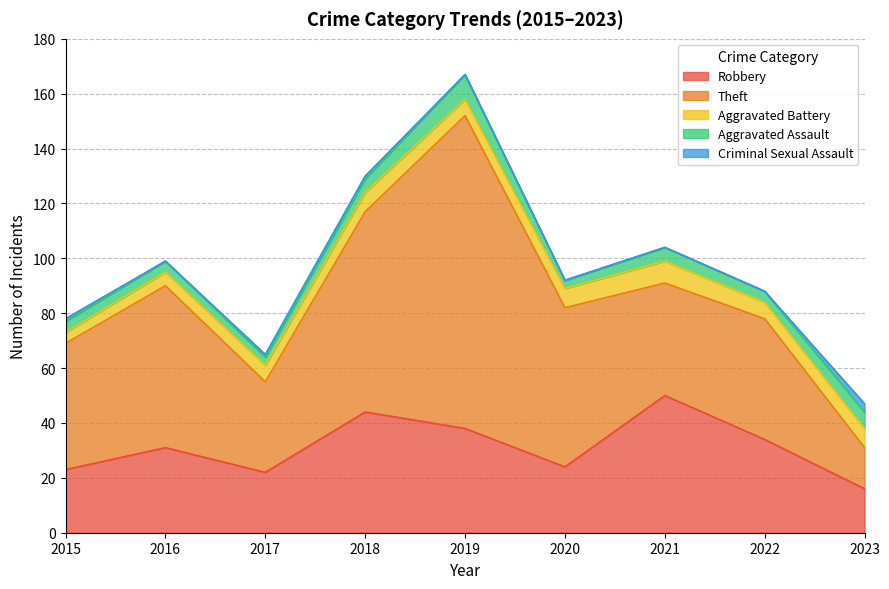

What is the lowest value of the Theft series?

15